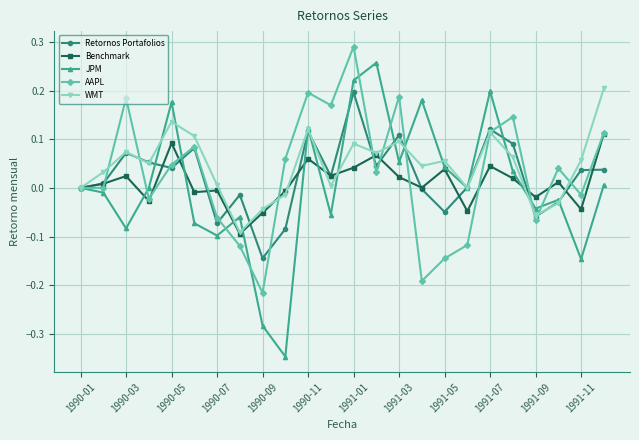

True or false: WMT has more than 0 points higher than both neighbors.

True